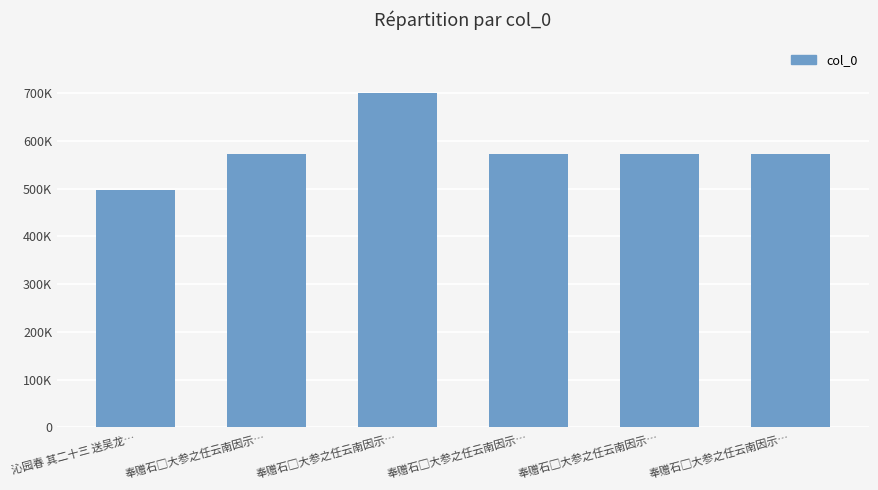

Does the chart contain any negative values?

No